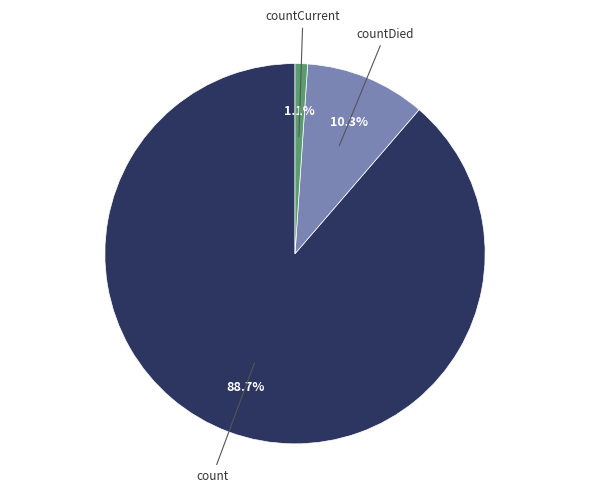

To the nearest percent, what is the average slice percentage?

33%